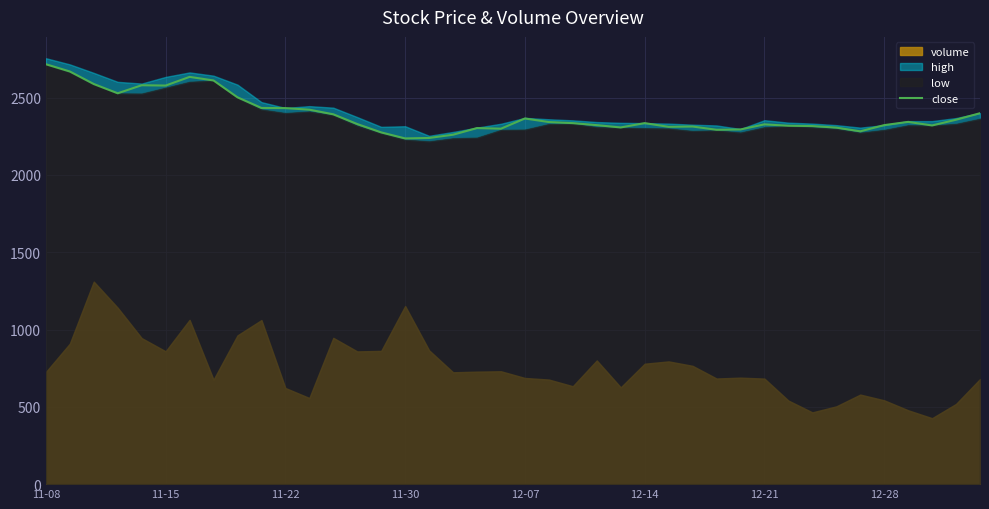

What is the highest value of the close series?

2716